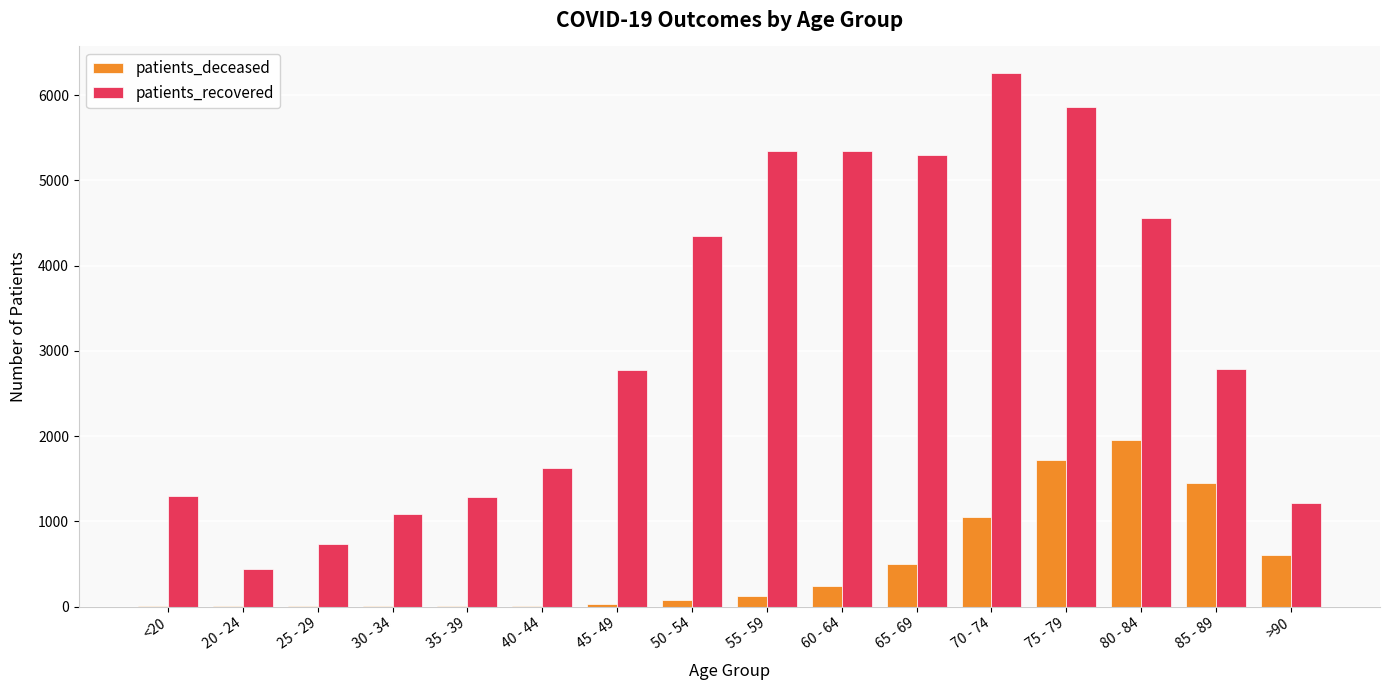

Which label corresponds to the largest value in the chart?

70 - 74